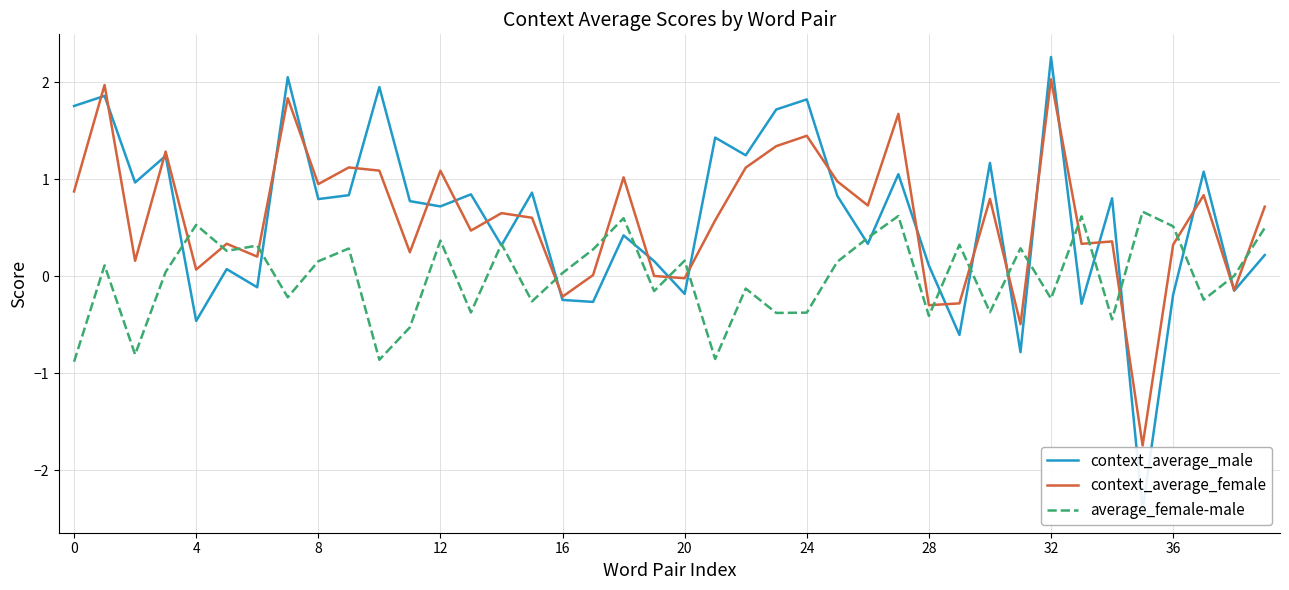

The context_average_male series shows 1.2 at 30. True or false?

True